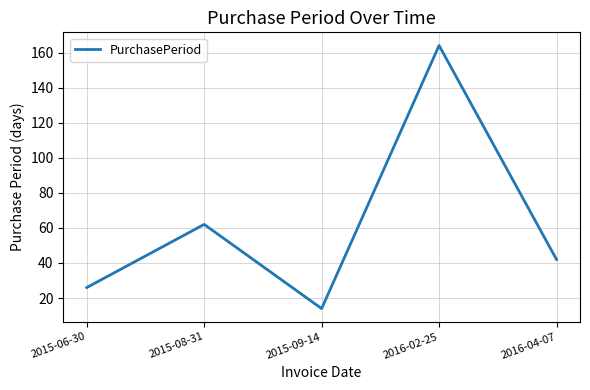

Where is the data nearest to the value 89?

2015-08-31